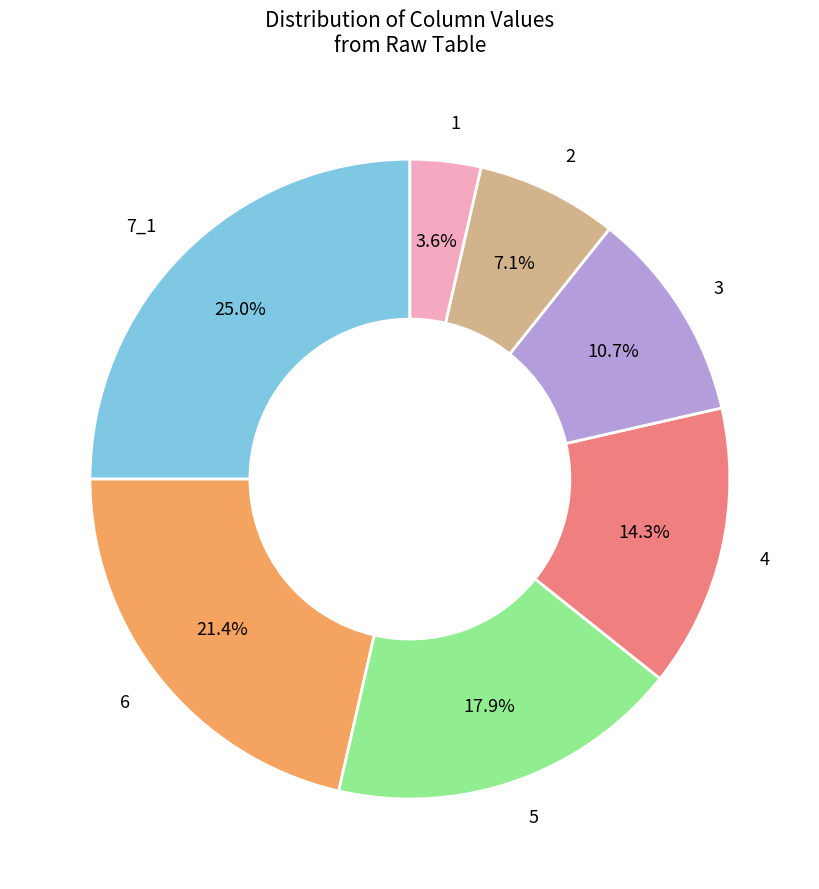

To the nearest percent, what percentage of the pie is 3?

11%